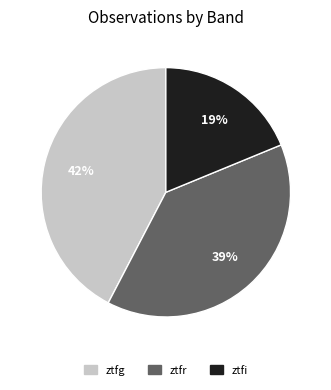

The ztfr slice represents 50% of the pie. True or false?

False